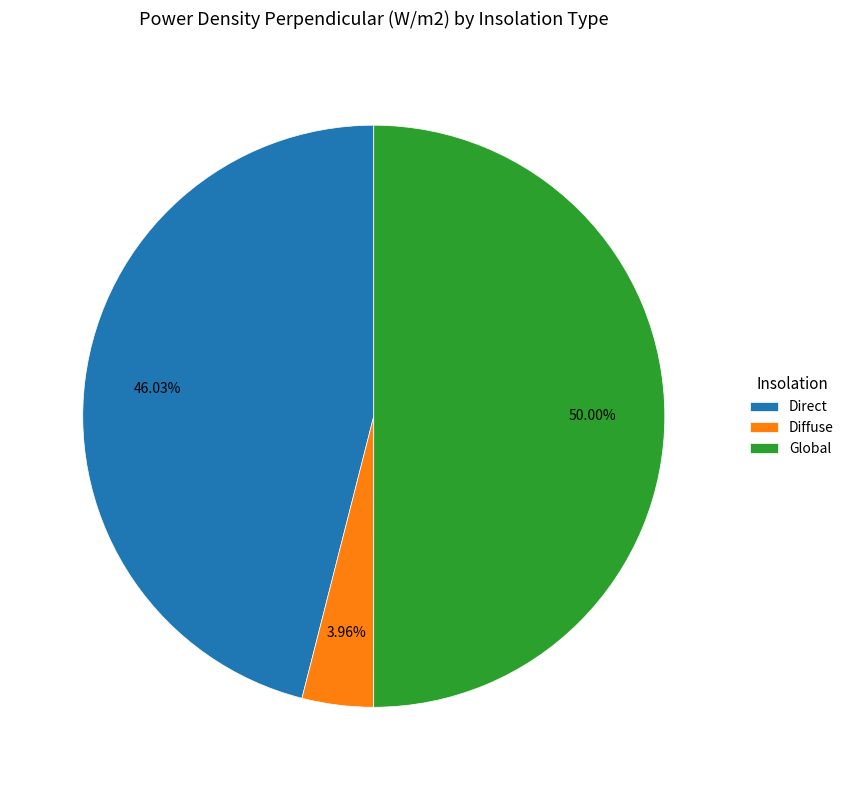

Which slice represents more than half of the pie?

Global